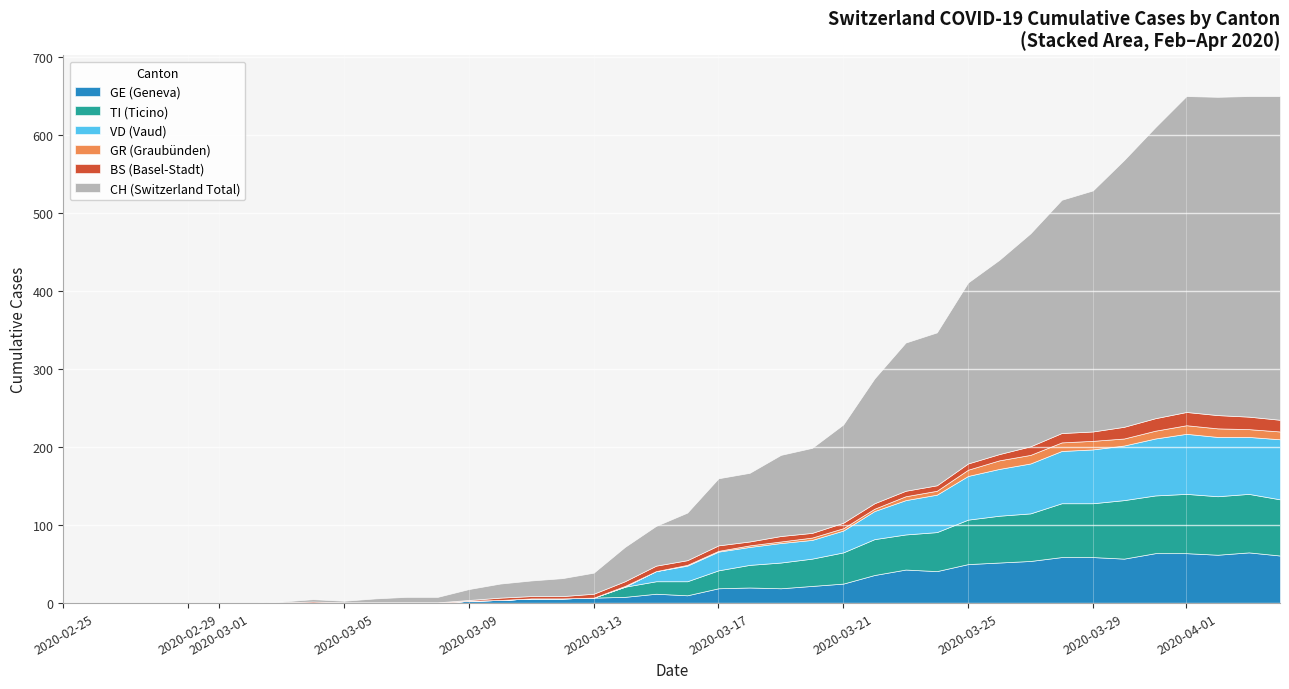

What are all the series names shown in the legend?

GE (Geneva), TI (Ticino), VD (Vaud), GR (Graubünden), BS (Basel-Stadt), CH (Switzerland Total)